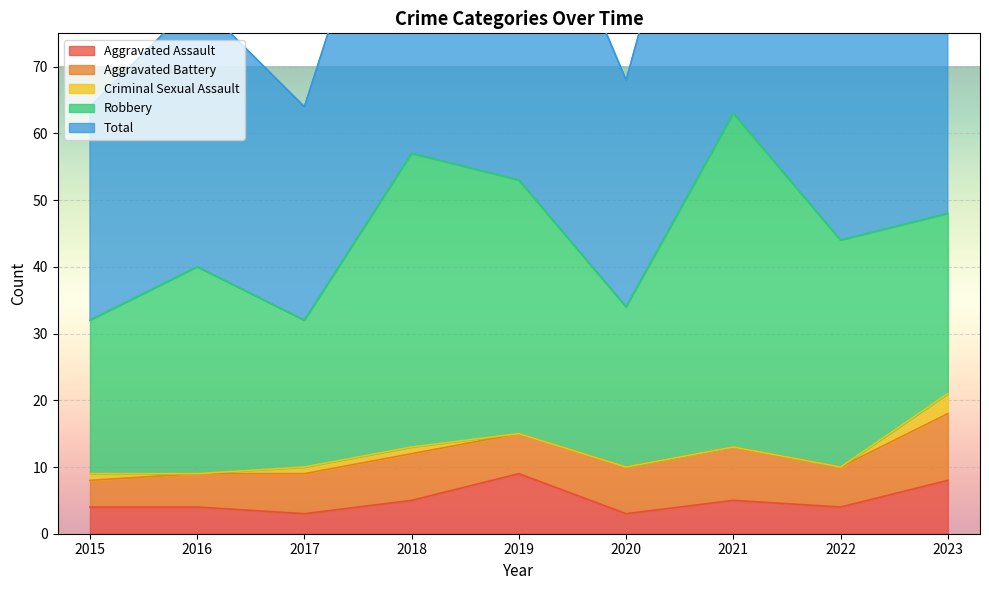

What is the greatest value displayed?

63